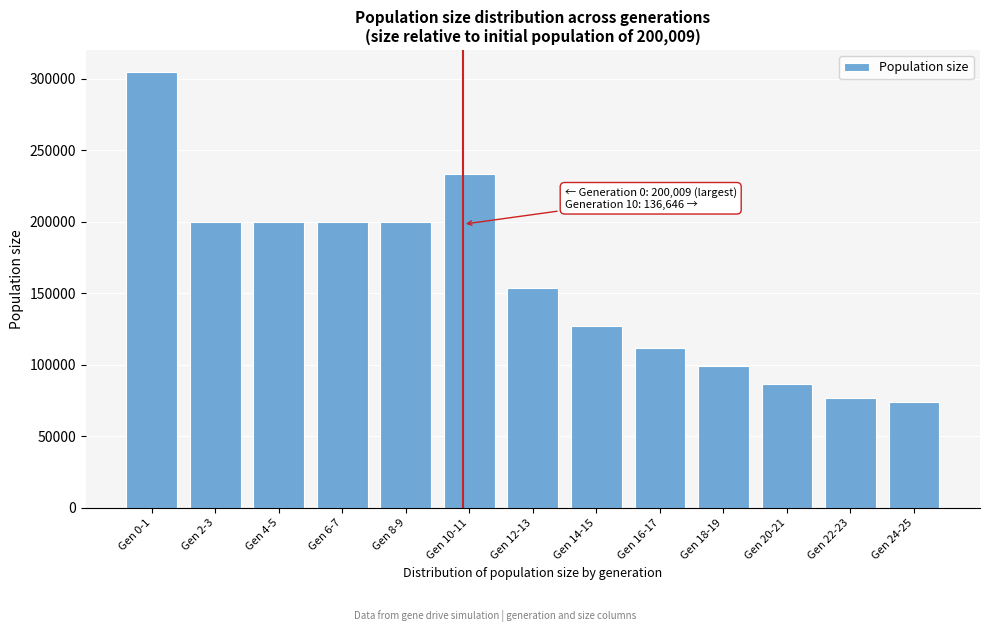

Is it true that the value at Gen 16-17 is 145967?

False